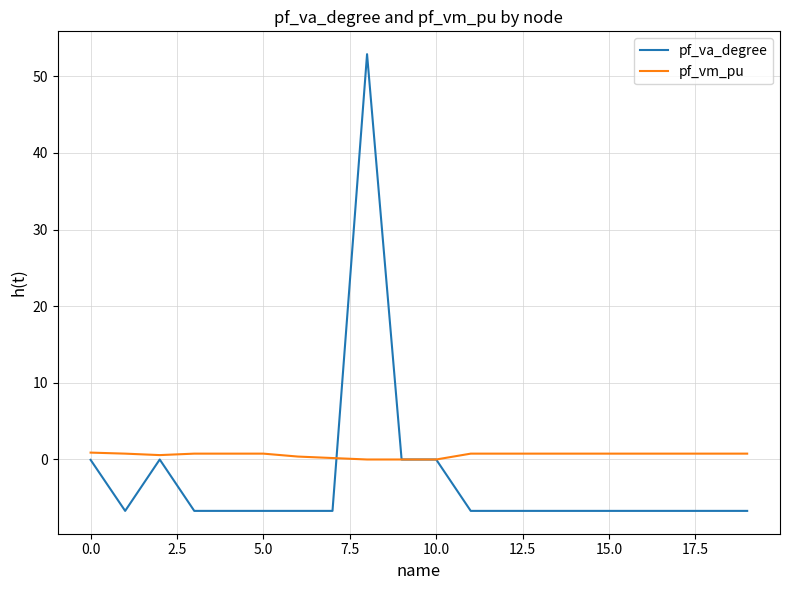

Which series has the largest total across all categories?

pf_vm_pu